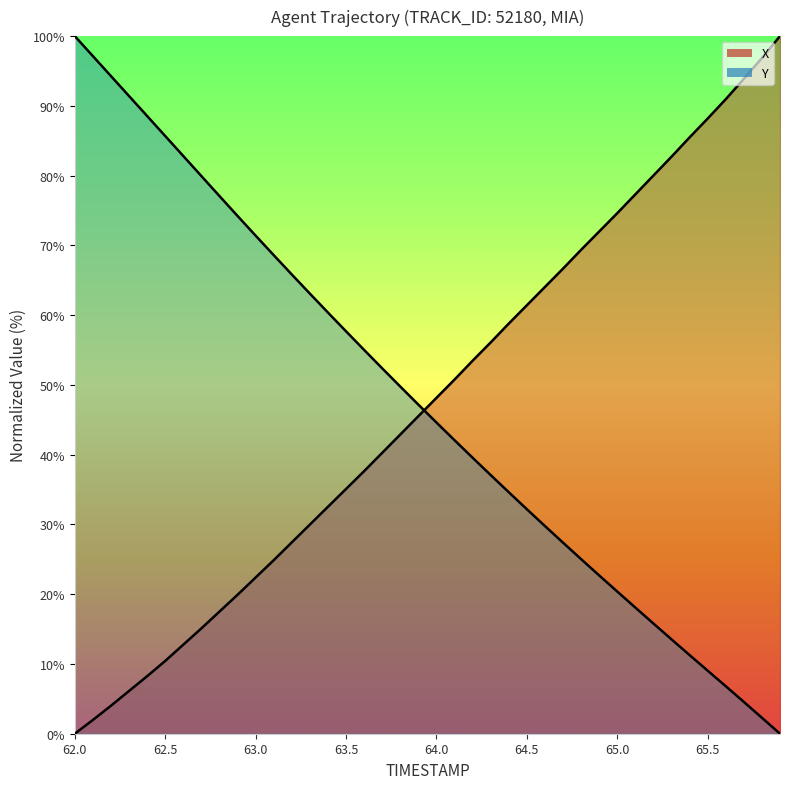

How many times do Y and X cross each other?

1